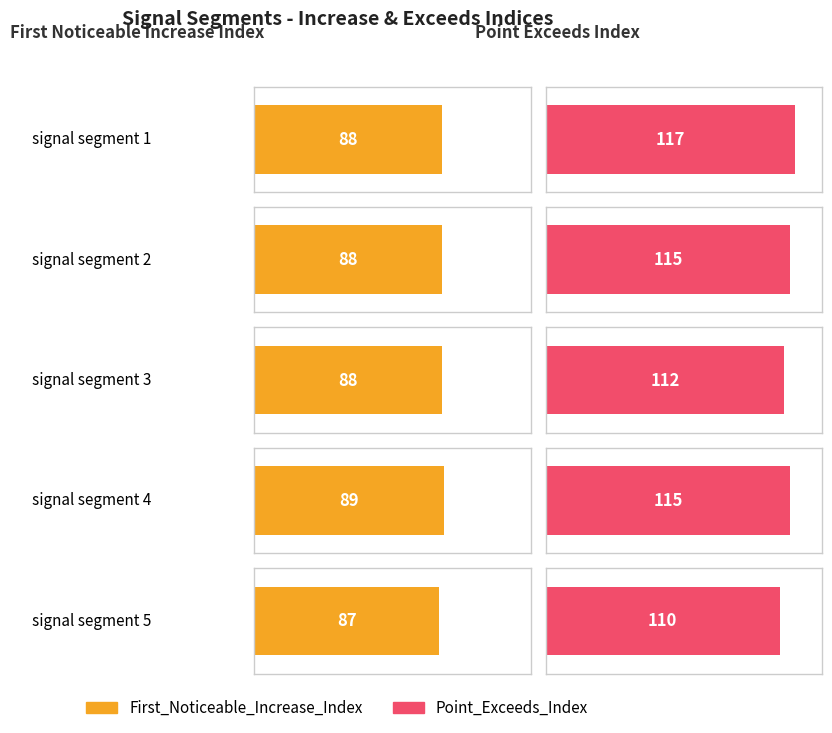

What is the total value across all series at signal segment 5?

197